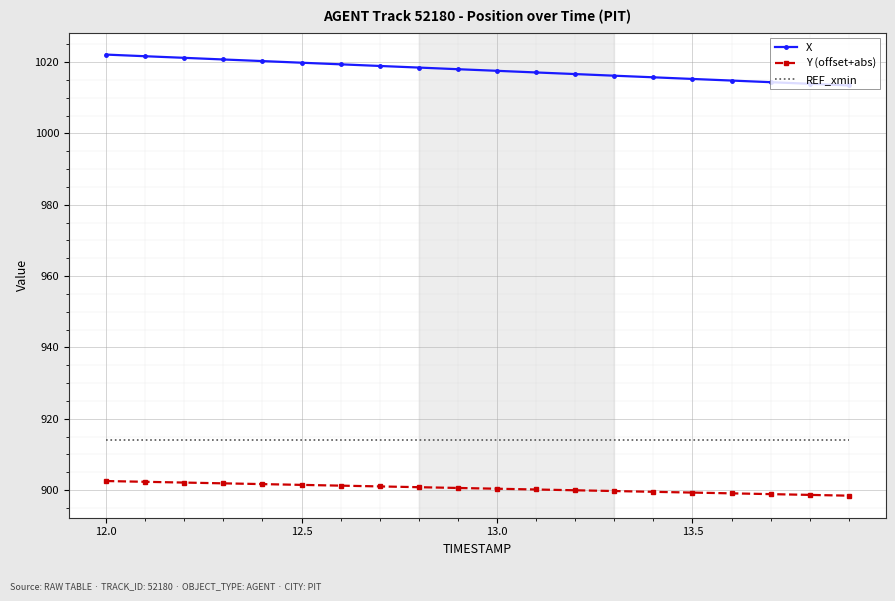

True or false: Y (offset+abs) and REF_xmin intersect in this chart.

False